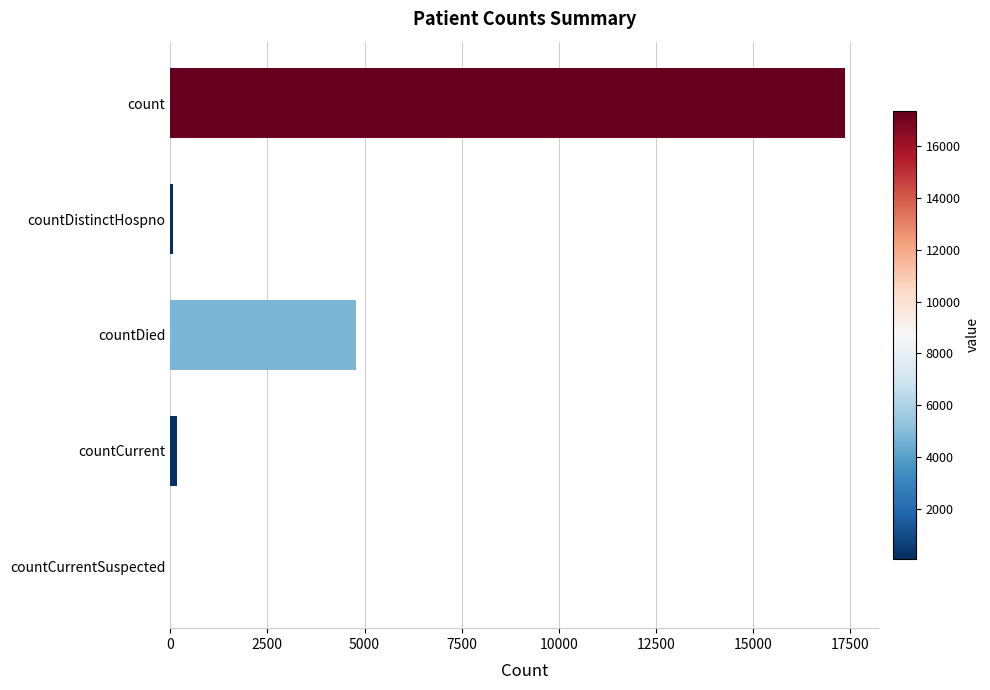

True or false: the data shows -7302 at countCurrentSuspected.

False